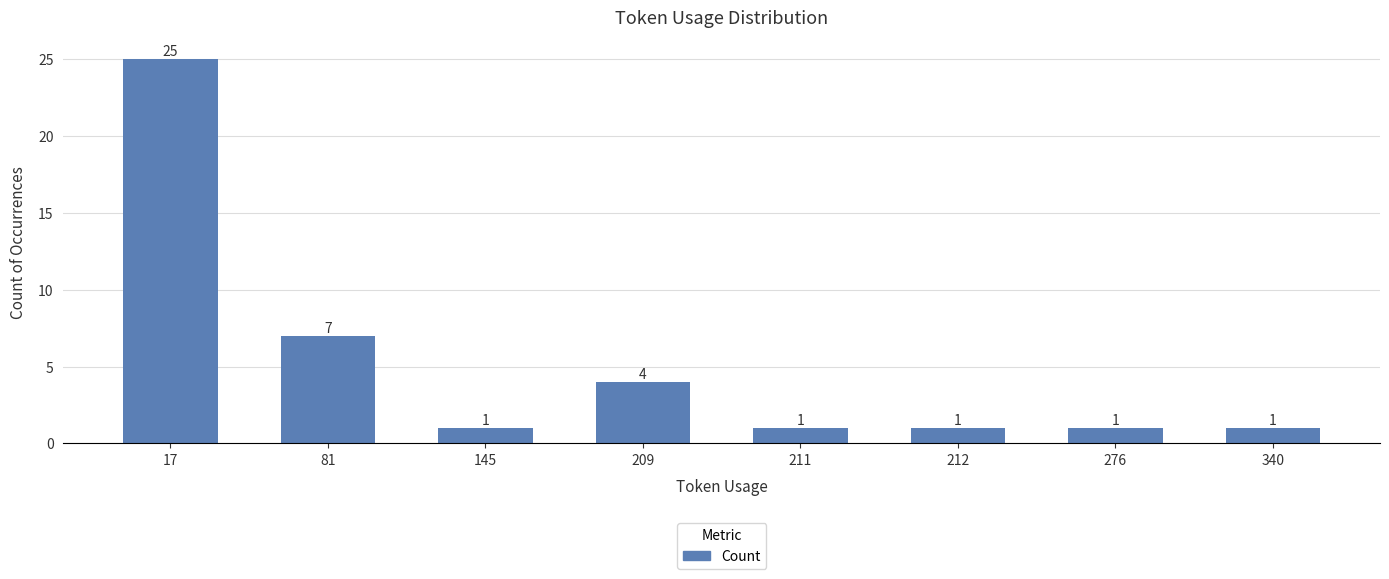

At which label is the value closest to 13?

81